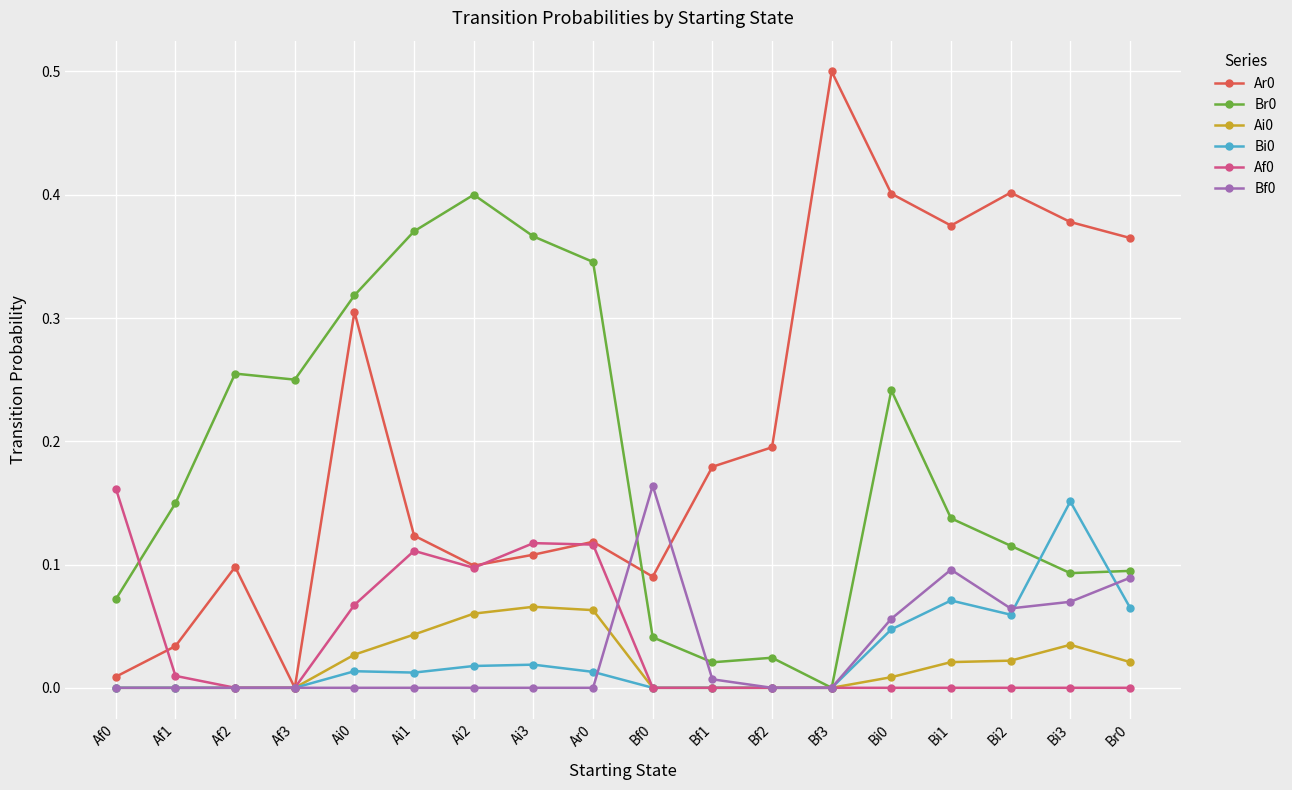

What is the total value across all series at Ai3?

0.7